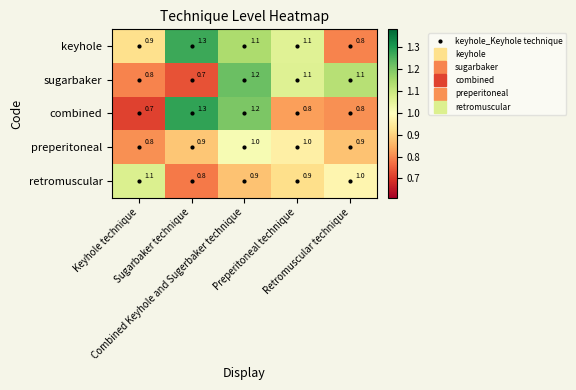

What is the sum of all sugarbaker values?

4.9